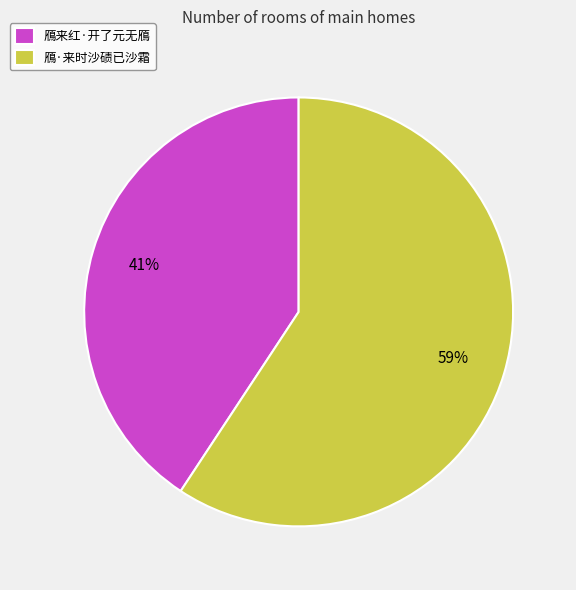

Is the sum of 鴈来红·开了元无鴈 and 鴈·来时沙碛已沙霜 greater than half?

Yes